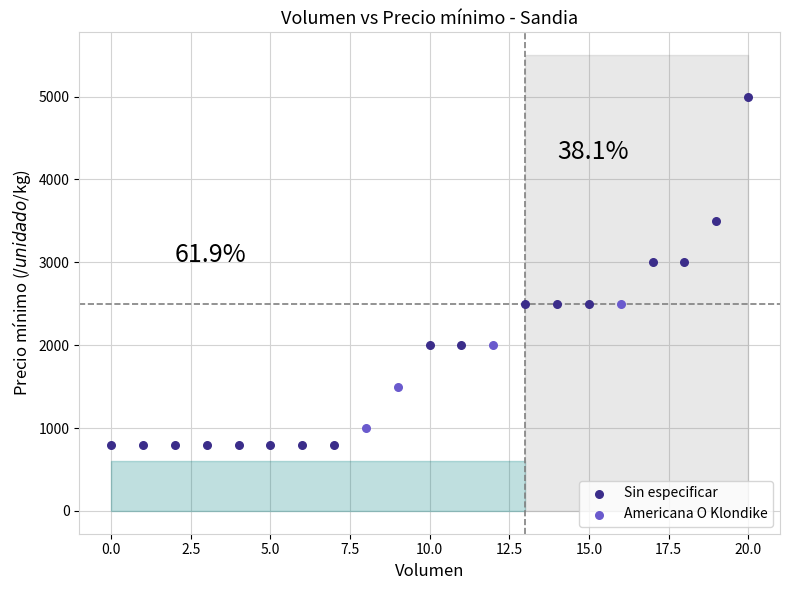

Which series reaches the maximum Y coordinate?

Sin especificar